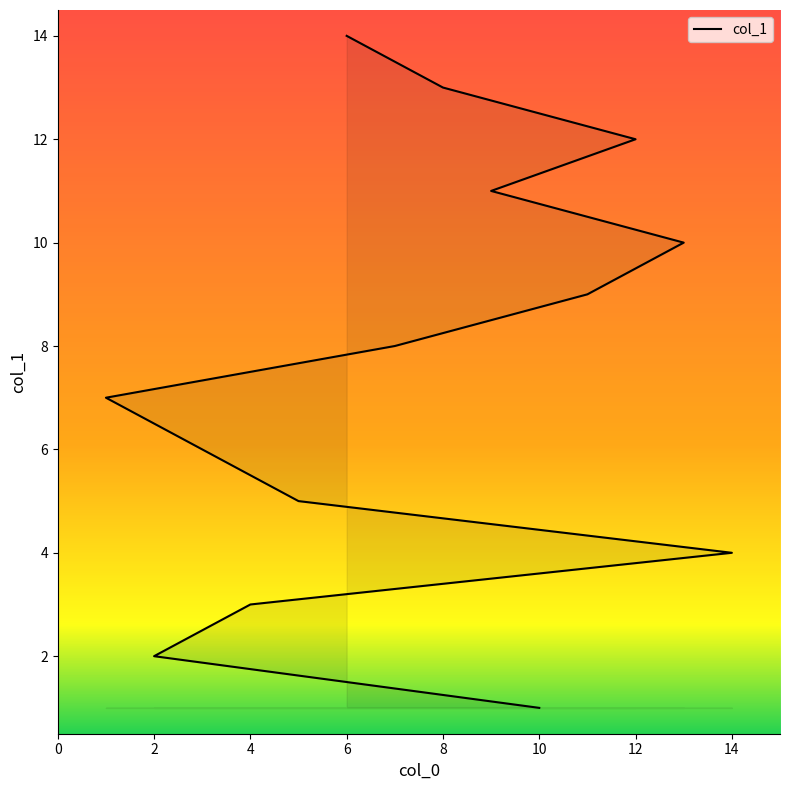

Count the number of categories in the chart.

14